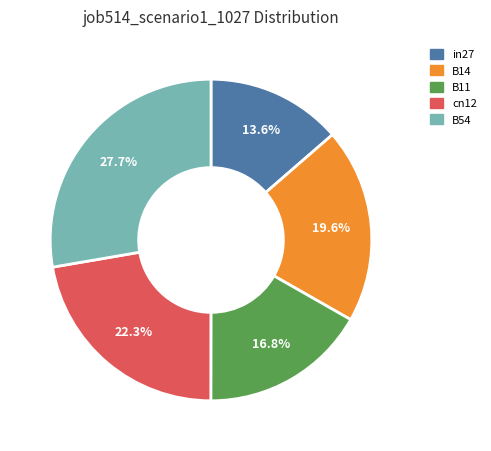

Does cn12 represent more than half of the total?

No